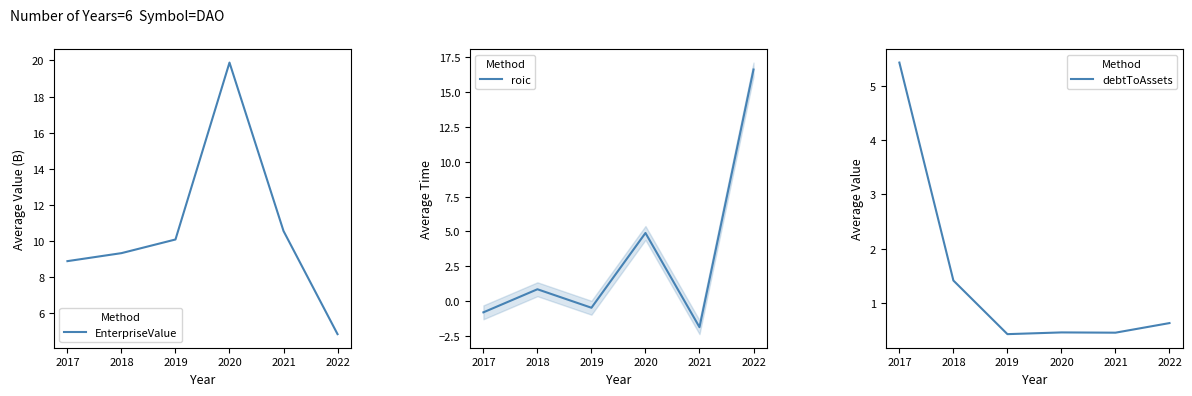

At which category is the sum across all series the highest?

2020